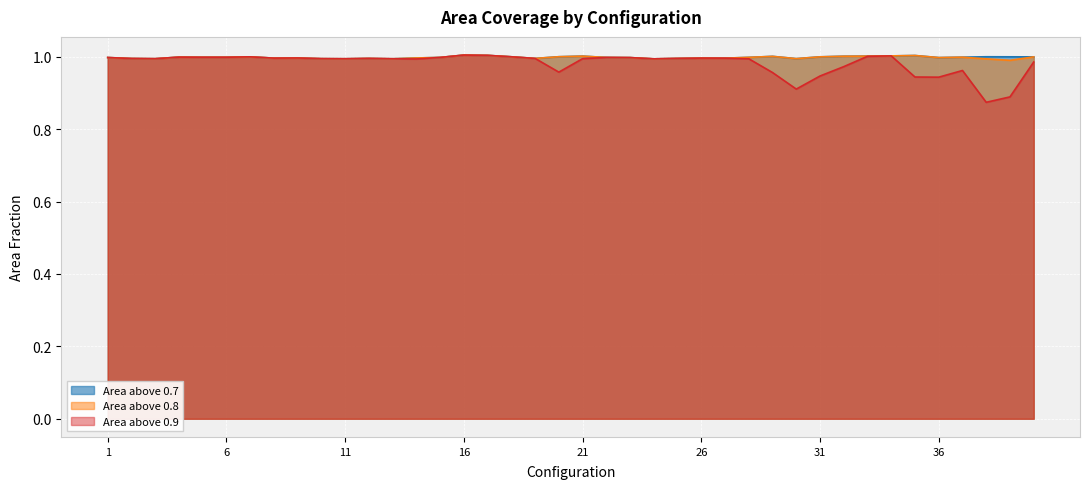

Which series has the largest total across all categories?

area_above_0p7